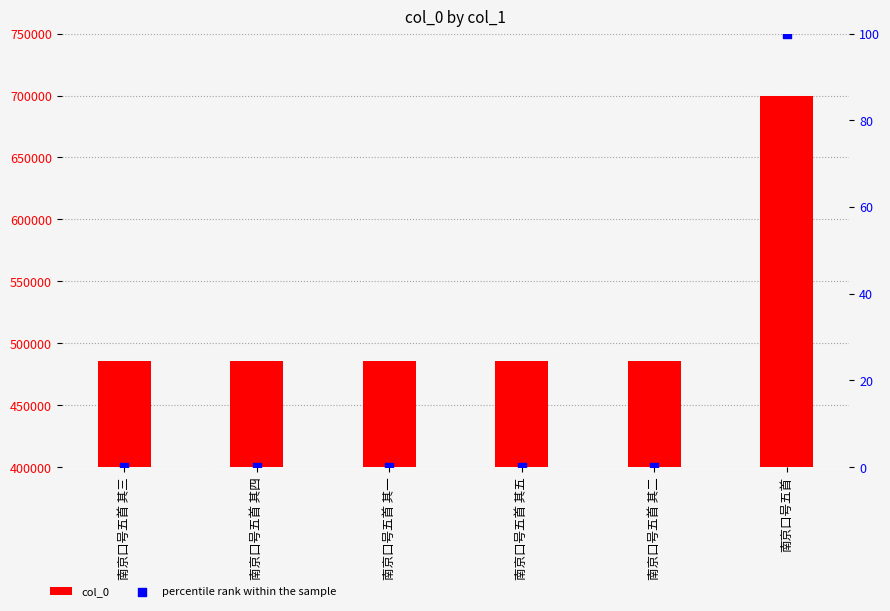

Which series contains the highest Y value?

col_0